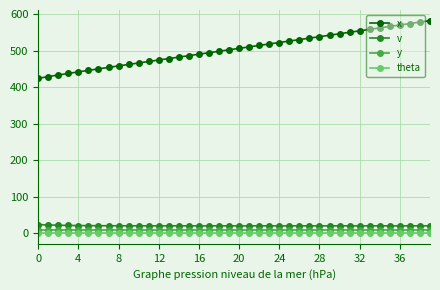

What is the highest value of the v series?

23.5